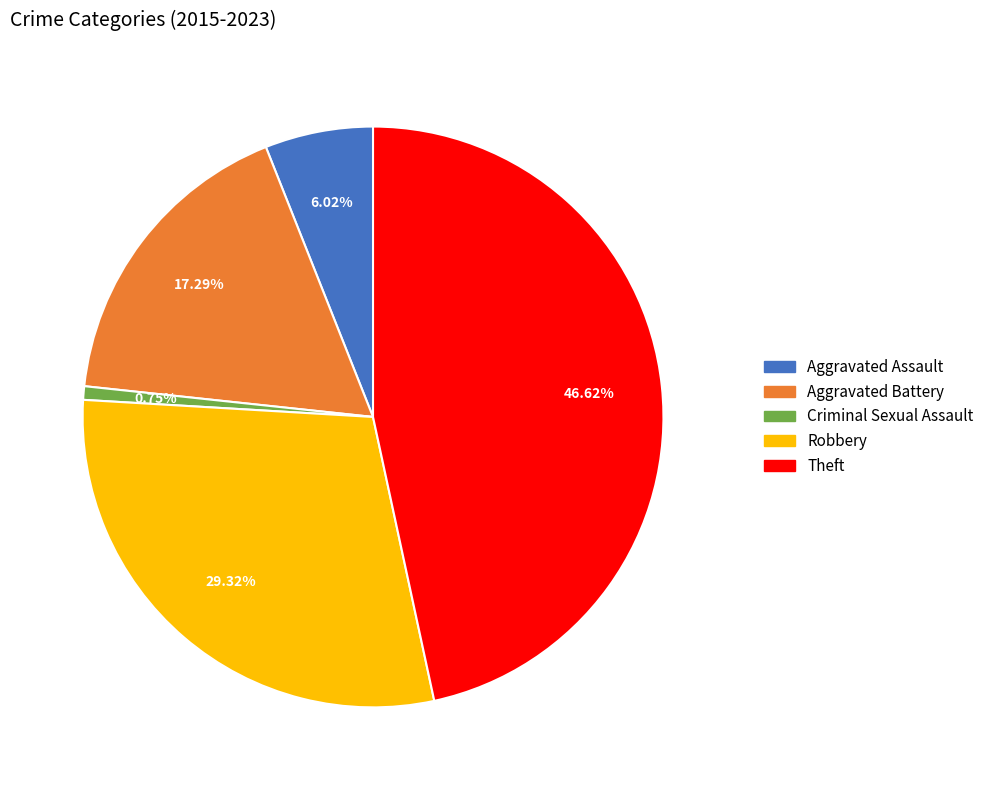

Which category has the biggest portion of the pie?

Theft